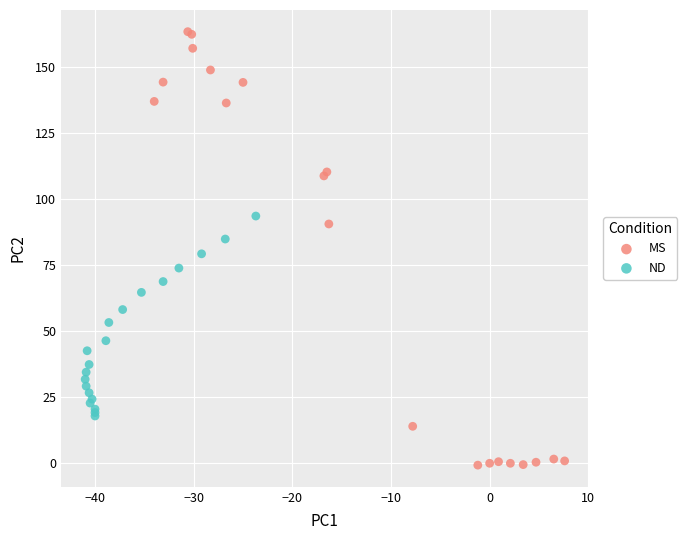

What are all the series names shown in the legend?

MS, ND